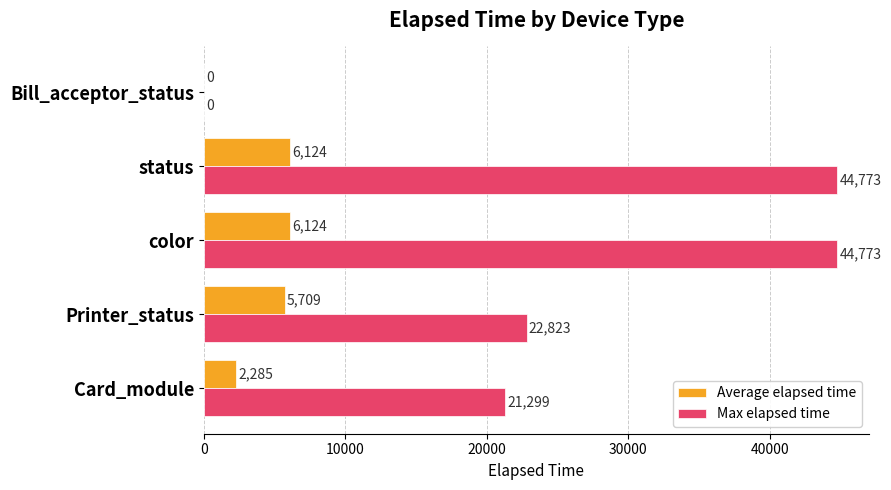

How many categories are shown in the chart?

5